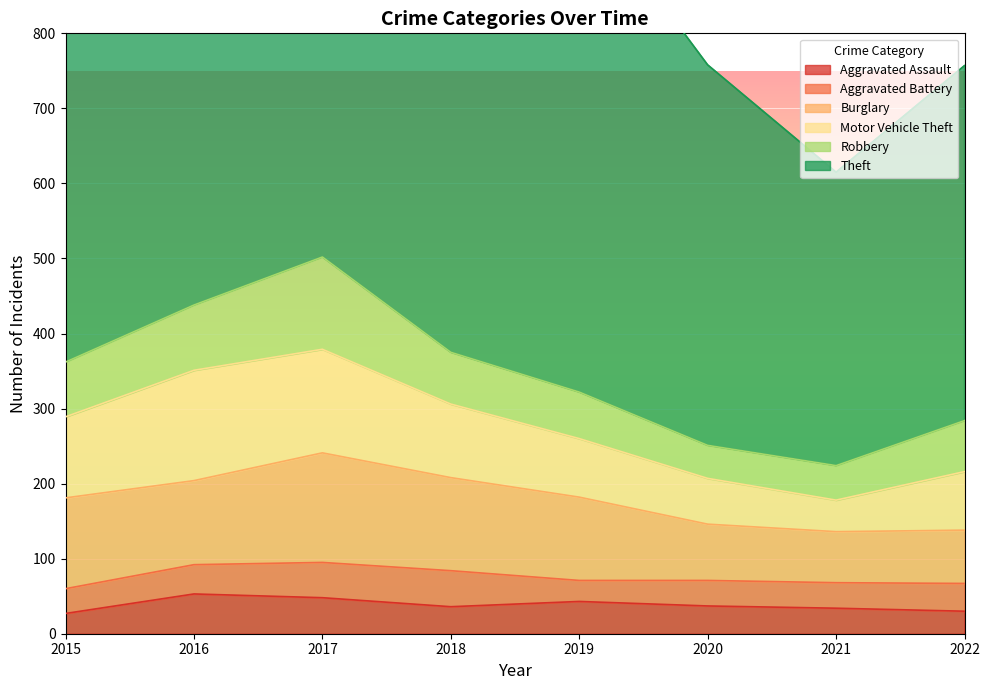

Which series has the largest total across all categories?

Theft